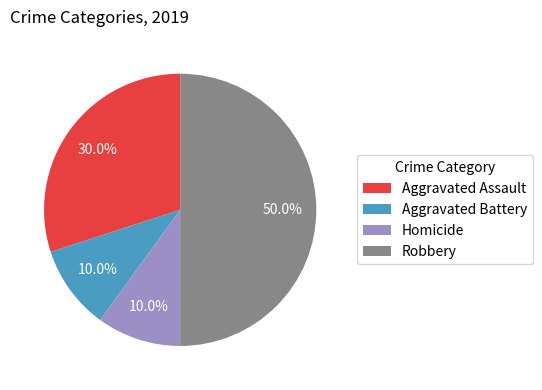

The Homicide slice represents 10% of the pie. True or false?

True